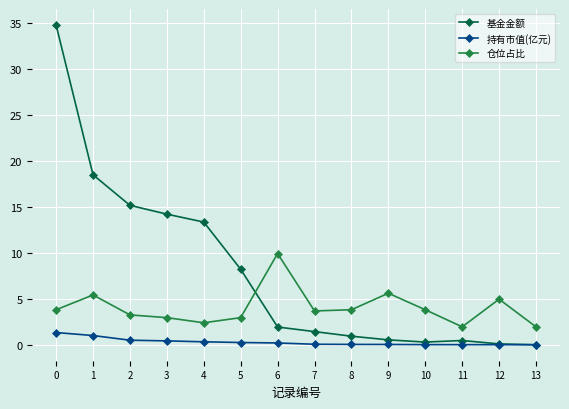

How many lines are shown in the chart?

3